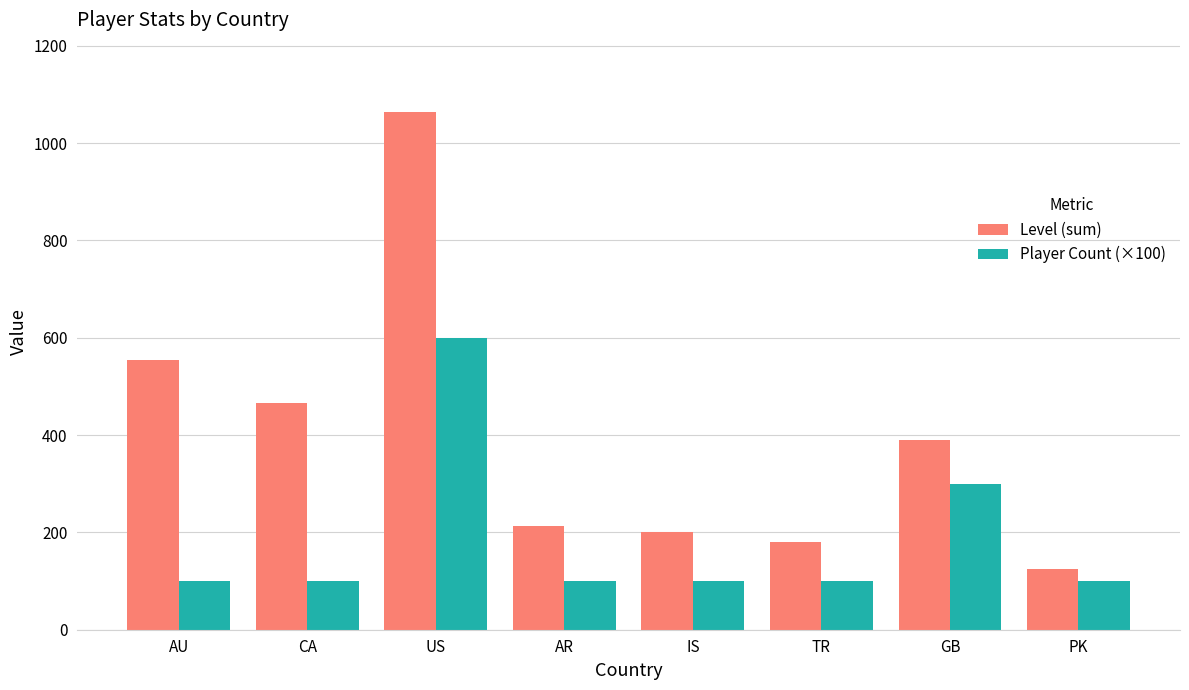

Rank the series by their maximum value, from lowest to highest.

Player Count (×100), Level (sum)